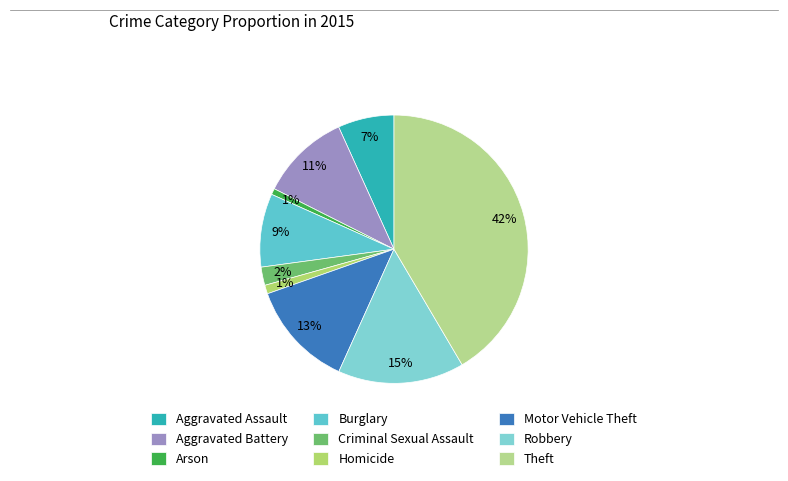

Count the number of slices in the pie.

9